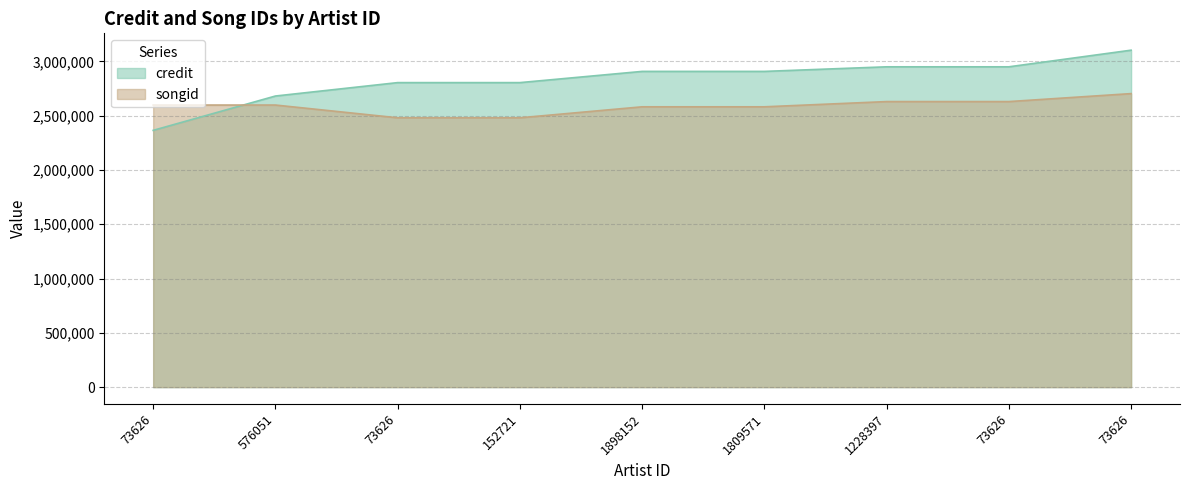

Between 73626 and 152721, which series saw the biggest shift?

credit